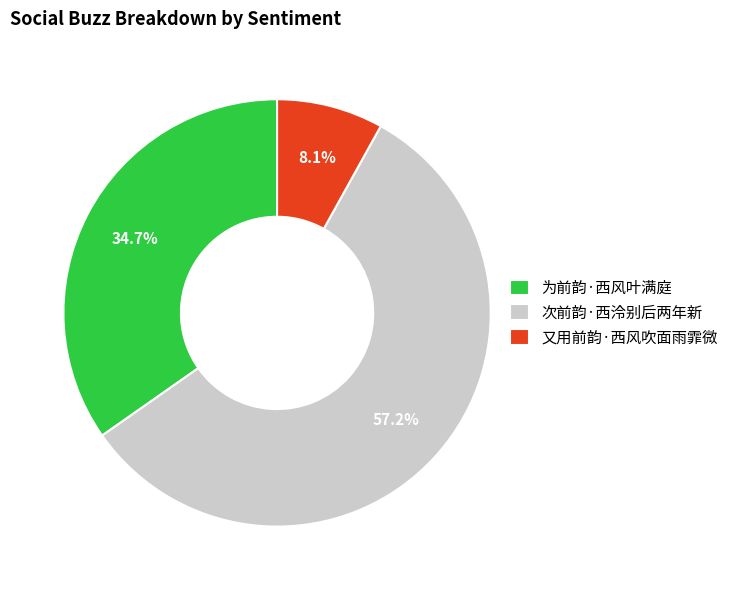

How many slices are in this pie chart?

3